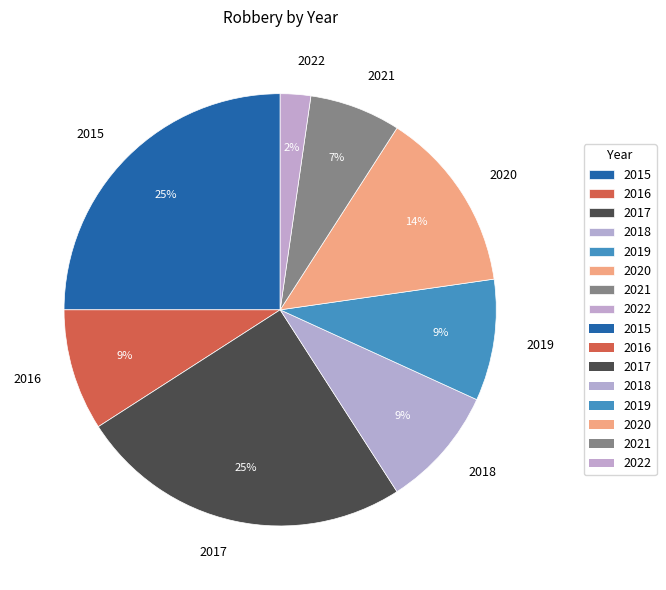

To the nearest percent, what is the combined percentage of 2020 and 2016?

23%